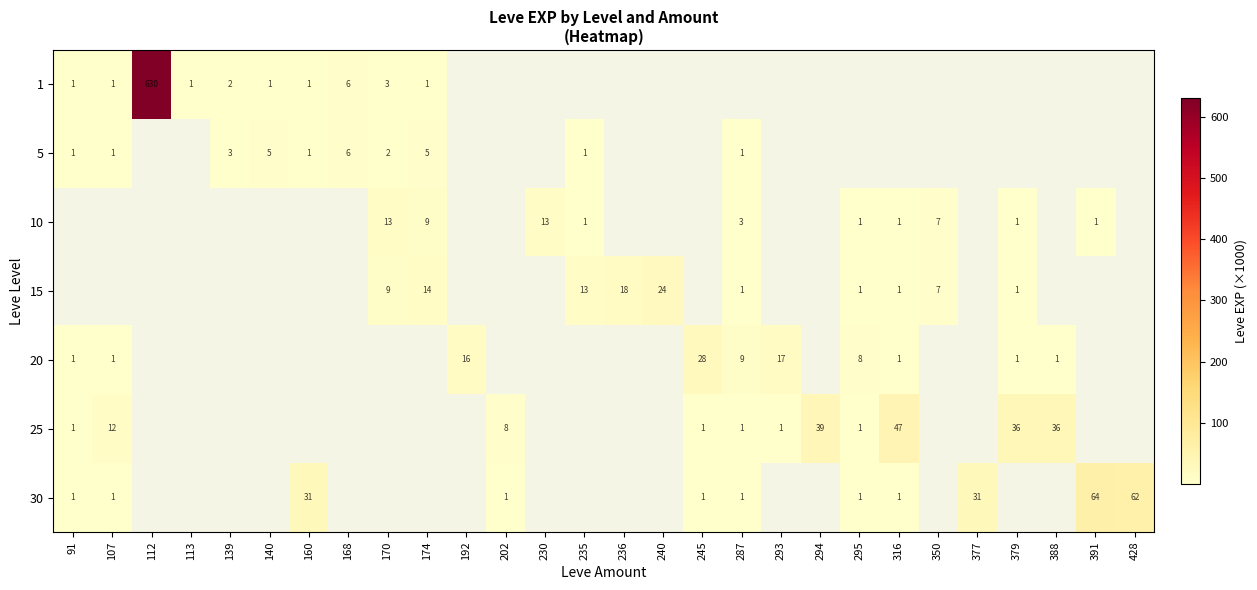

The value of 25 at 293 is 1. True or false?

True